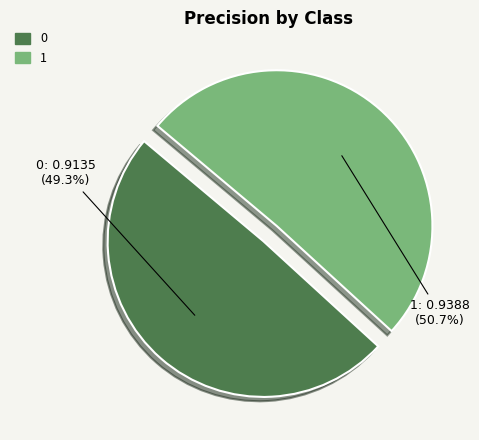

Rank the categories by value from highest to lowest.

1, 0